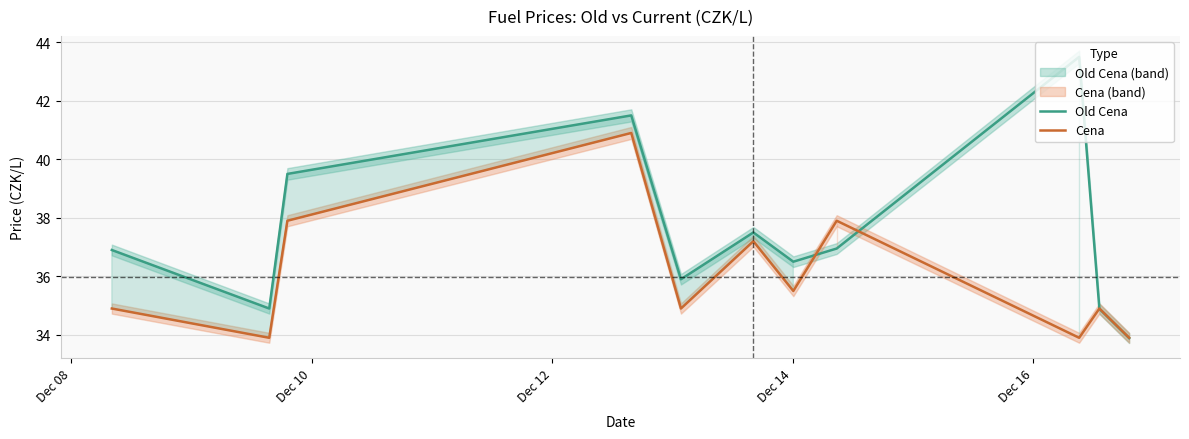

How many data points in Old Cena are less than 36?

4